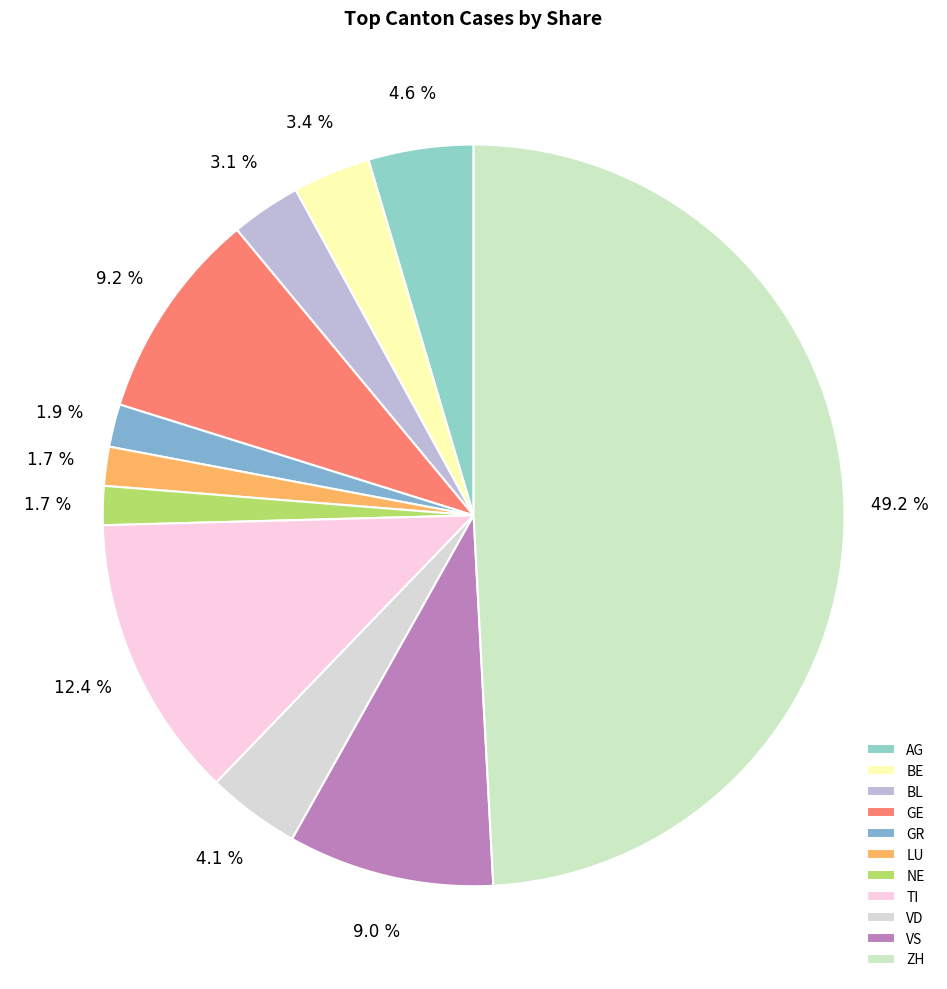

Combined, do VS and GR account for over 50%?

No